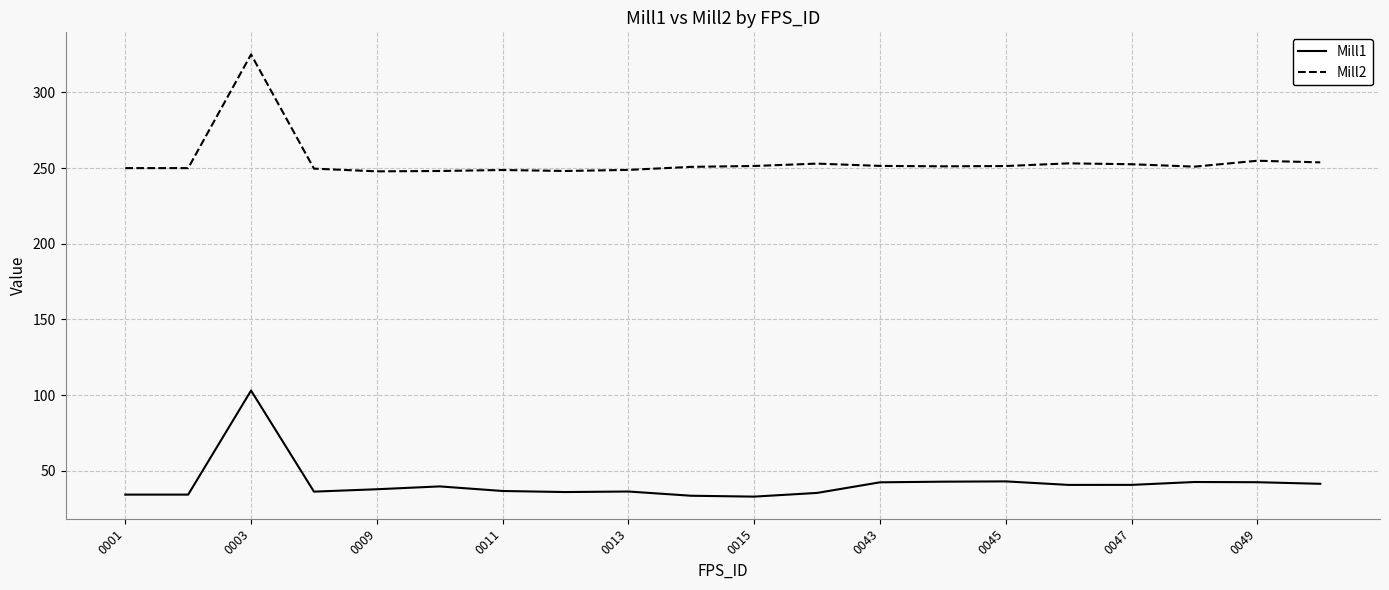

True or false: Mill1 and Mill2 intersect in this chart.

False